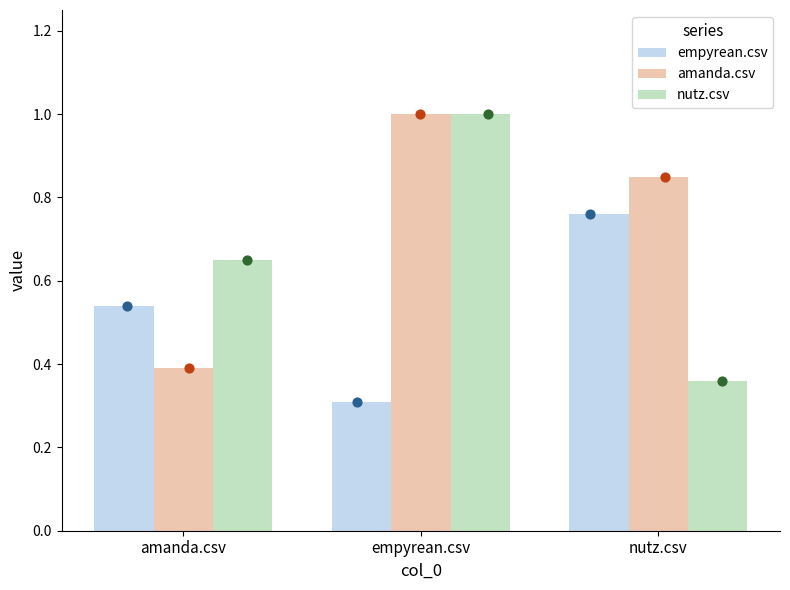

What are all the series names shown in the legend?

empyrean.csv, amanda.csv, nutz.csv